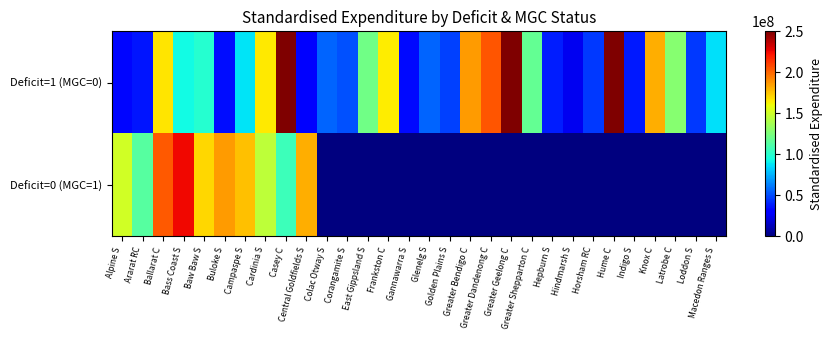

Reading left to right, list all the values displayed in this chart.

Deficit=1 (MGC=0): Alpine S=33015659	Ararat RC=36751217	Ballarat C=166858908	Bass Coast S=93645282	Baw Baw S=98911203	Buloke S=34991862	Campaspe S=87094189	Cardinia S=165458394	Casey C=403601636	Central Goldfields S=29646668	Colac Otway S=55858673	Corangamite S=51229268	East Gippsland S=121535613	Frankston C=164659472	Gannawarra S=33504167	Glenelg S=56627475	Golden Plains S=47434834	Greater Bendigo C=185859051	Greater Dandenong C=204305263	Greater Geelong C=381246930	Greater Shepparton C=117606715	Hepburn S=38293801	Hindmarsh S=25328305	Horsham RC=45700824	Hume C=307344089	Indigo S=37704082	Knox C=181106533	Latrobe C=128030998	Loddon S=45637731	Macedon Ranges S=85981427
Deficit=0 (MGC=1): Alpine S=150894932	Ararat RC=114027679	Ballarat C=203686103	Bass Coast S=225054250	Baw Baw S=170583925	Buloke S=186327019	Campaspe S=176402674	Cardinia S=145227809	Casey C=106262899	Central Goldfields S=181106533	Colac Otway S=0	Corangamite S=0	East Gippsland S=0	Frankston C=0	Gannawarra S=0	Glenelg S=0	Golden Plains S=0	Greater Bendigo C=0	Greater Dandenong C=0	Greater Geelong C=0	Greater Shepparton C=0	Hepburn S=0	Hindmarsh S=0	Horsham RC=0	Hume C=0	Indigo S=0	Knox C=0	Latrobe C=0	Loddon S=0	Macedon Ranges S=0